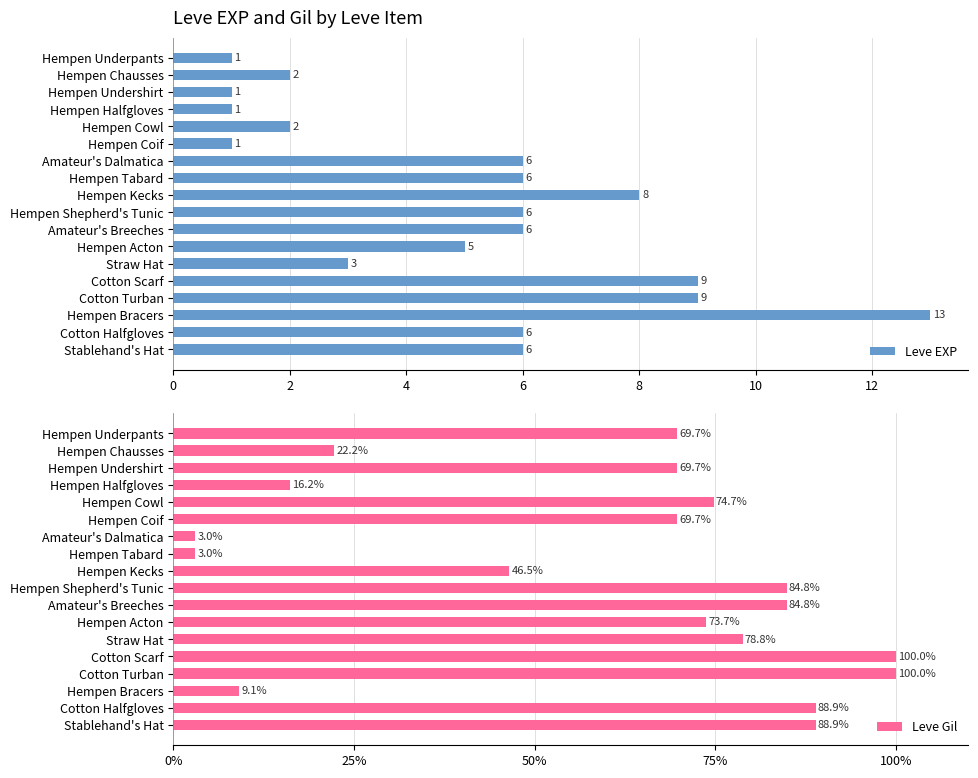

What is the minimum value shown in the chart?

1.0